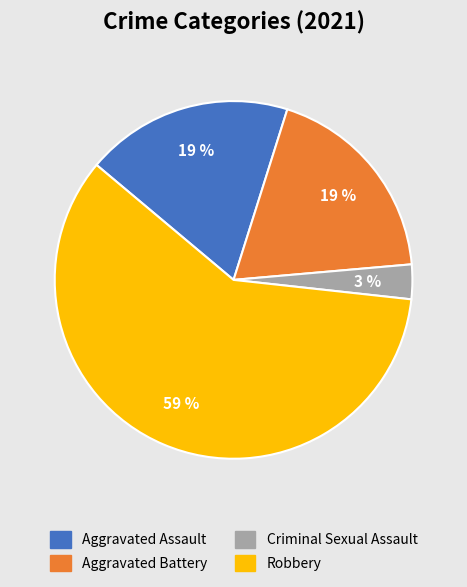

To the nearest percent, what is the average slice percentage?

25%